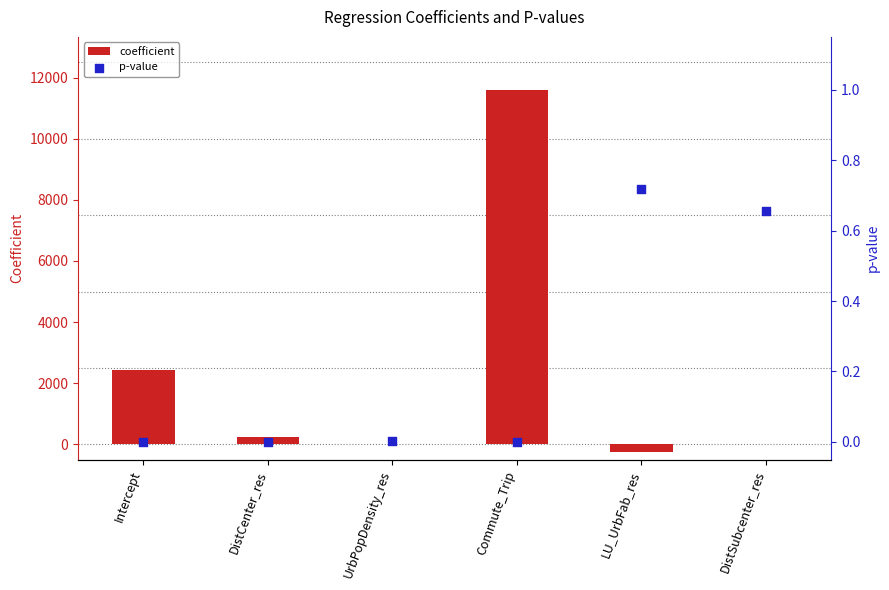

What are all the series names shown in the legend?

coefficient, p-value